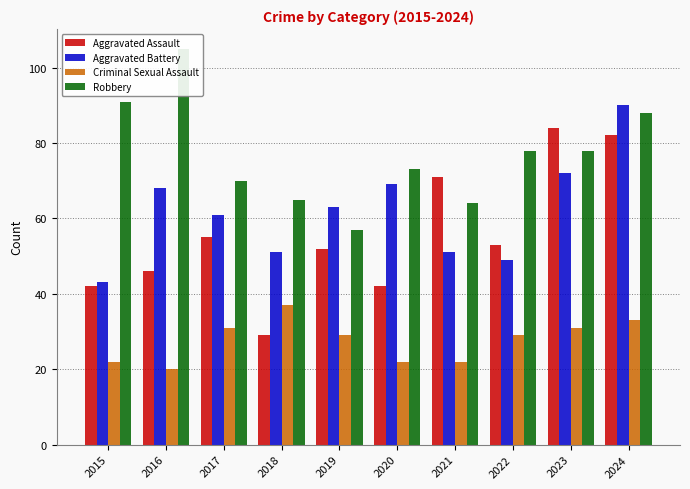

How many distinct data groups are displayed?

4